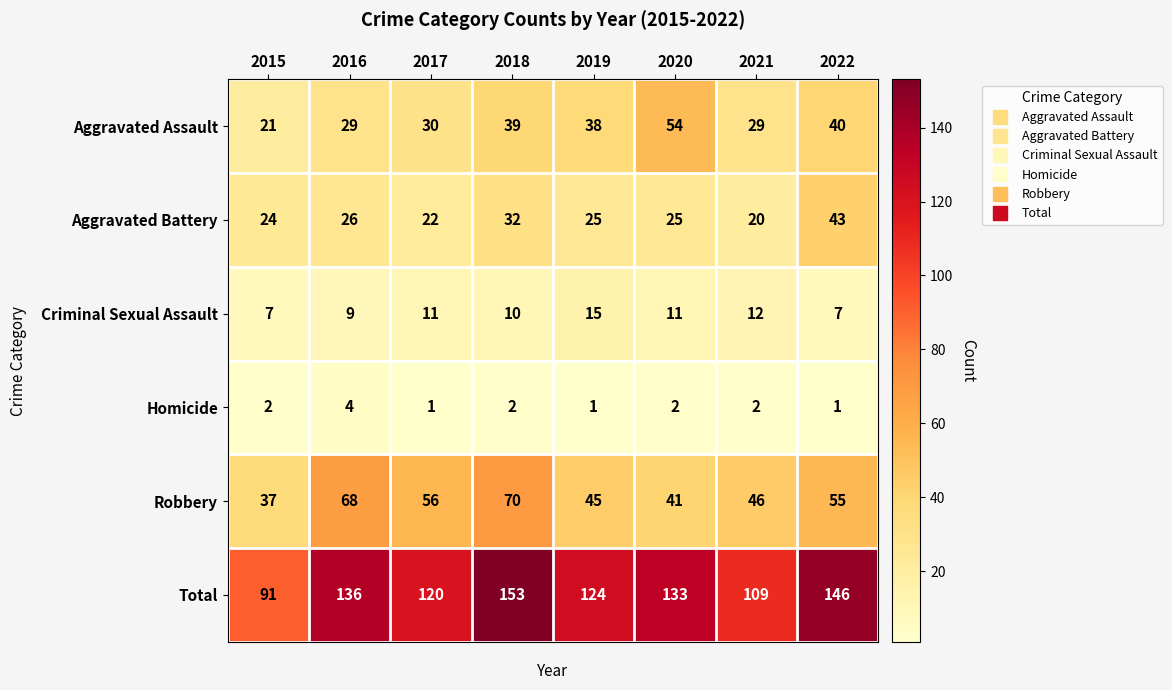

Where does the Robbery series first go above 55?

2016